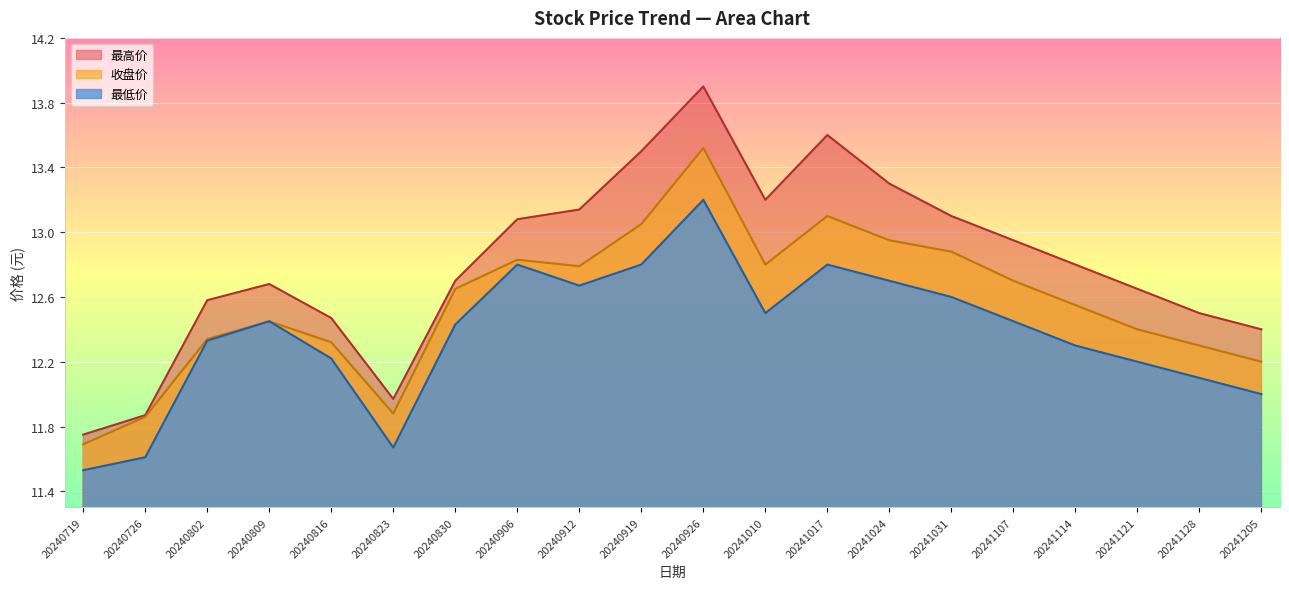

Rank the categories by 最低价 value from highest to lowest.

20240926, 20240906, 20240919, 20241017, 20241024, 20240912, 20241031, 20241010, 20240809, 20241107, 20240830, 20240802, 20241114, 20240816, 20241121, 20241128, 20241205, 20240823, 20240726, 20240719